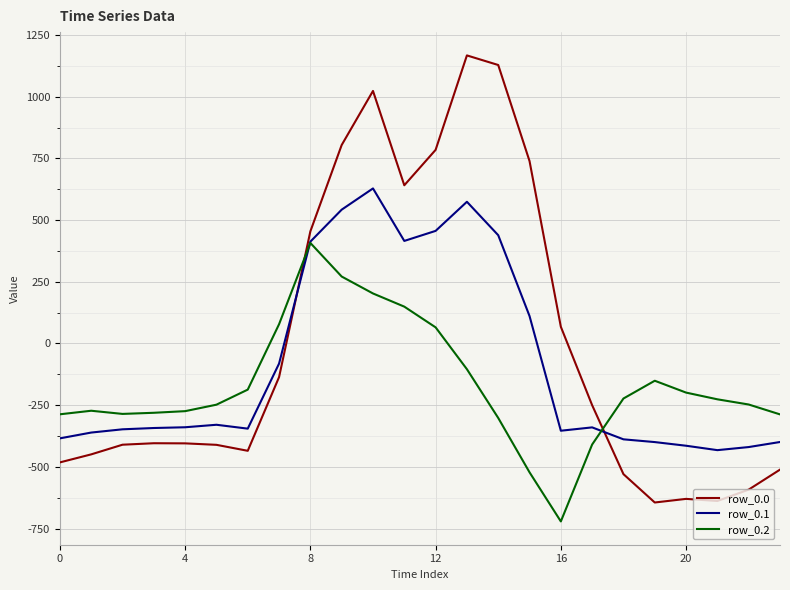

What is the sum of all row_0.2 values?

-4056.8